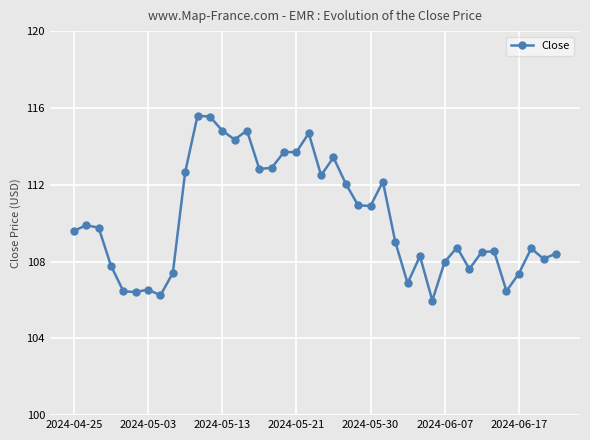

What is the difference between the maximum and second lowest values?

9.3